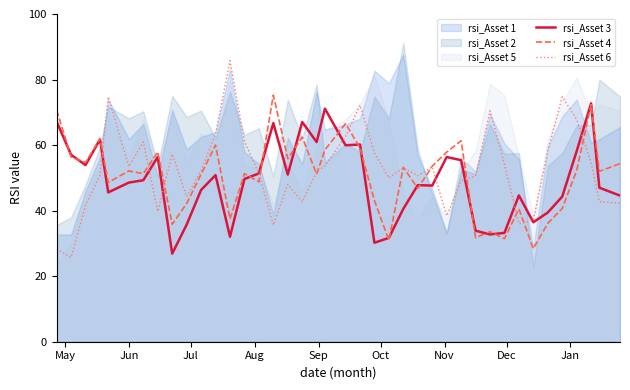

Which series has the widest spread of values?

rsi_Asset 6